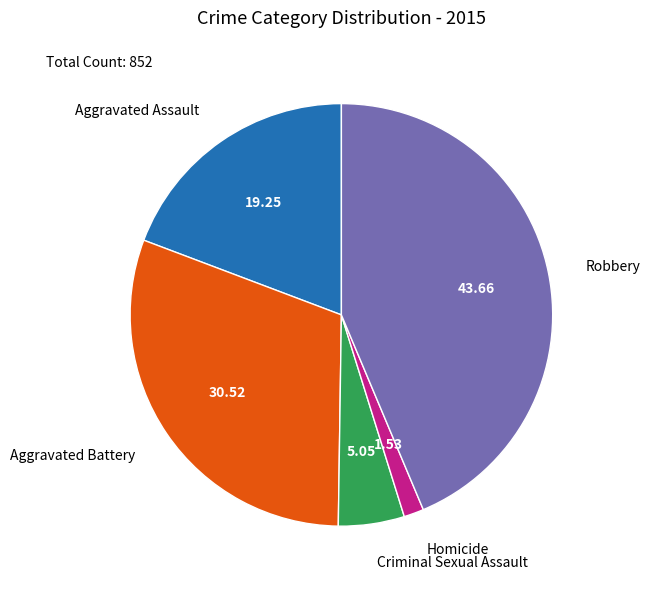

Is there a majority slice in this chart?

No